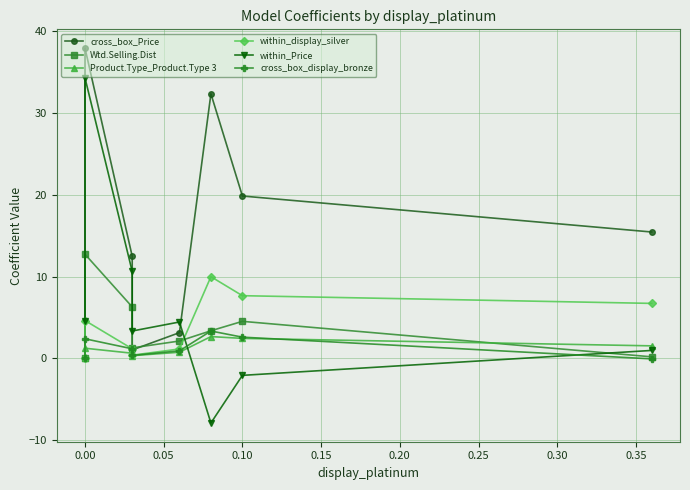

How many values in the within_Price series are below 4?

4